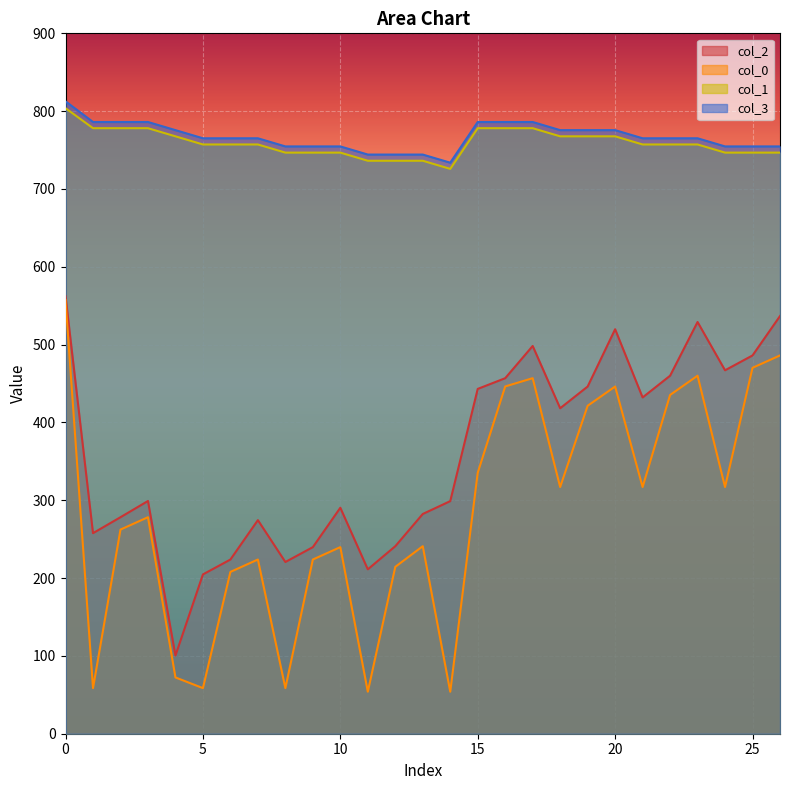

The value of col_3 at 10 is 754.7. True or false?

True